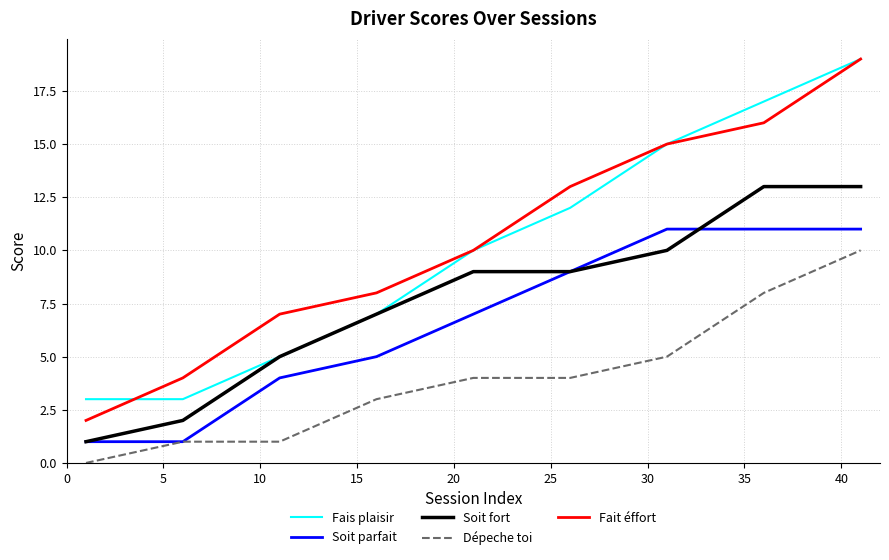

True or false: Fait éffort has more than 1 points higher than both neighbors.

False